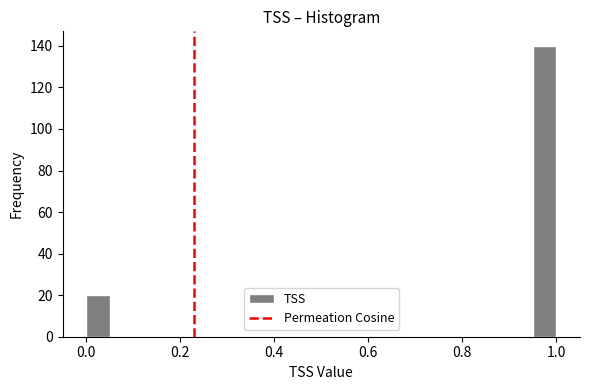

Read against the x-axis, roughly where is the centre of the tallest bar?

0.98